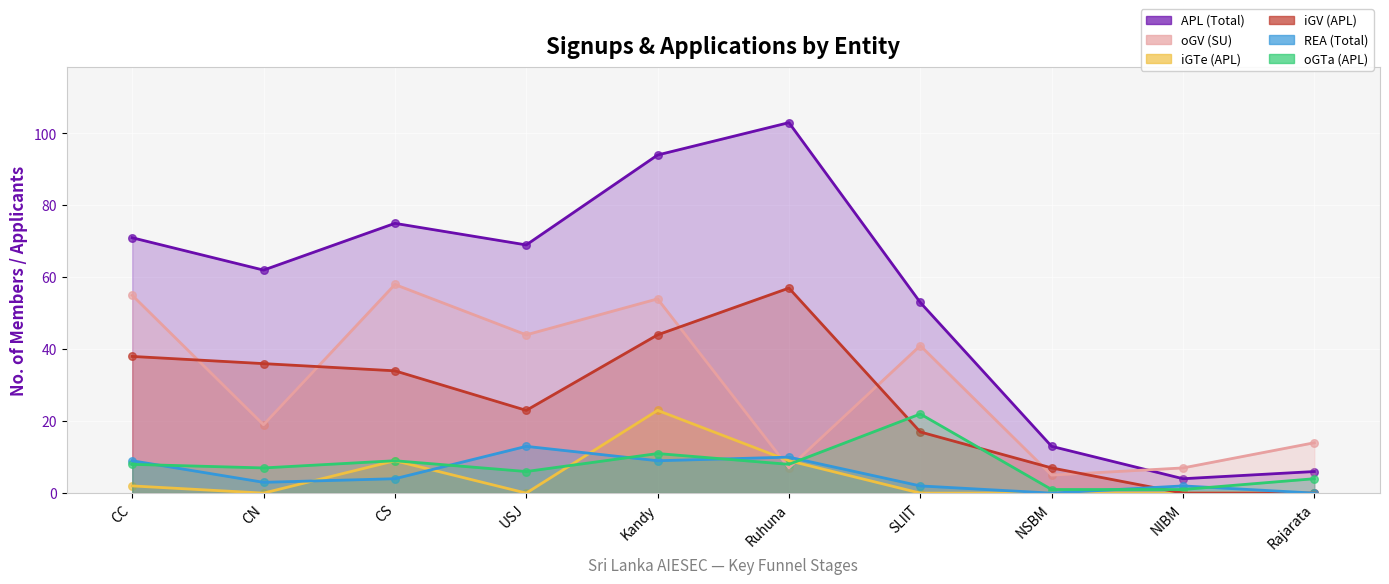

What are all the series names shown in the legend?

APL (Total), oGV (SU), iGTe (APL), iGV (APL), REA (Total), oGTa (APL)